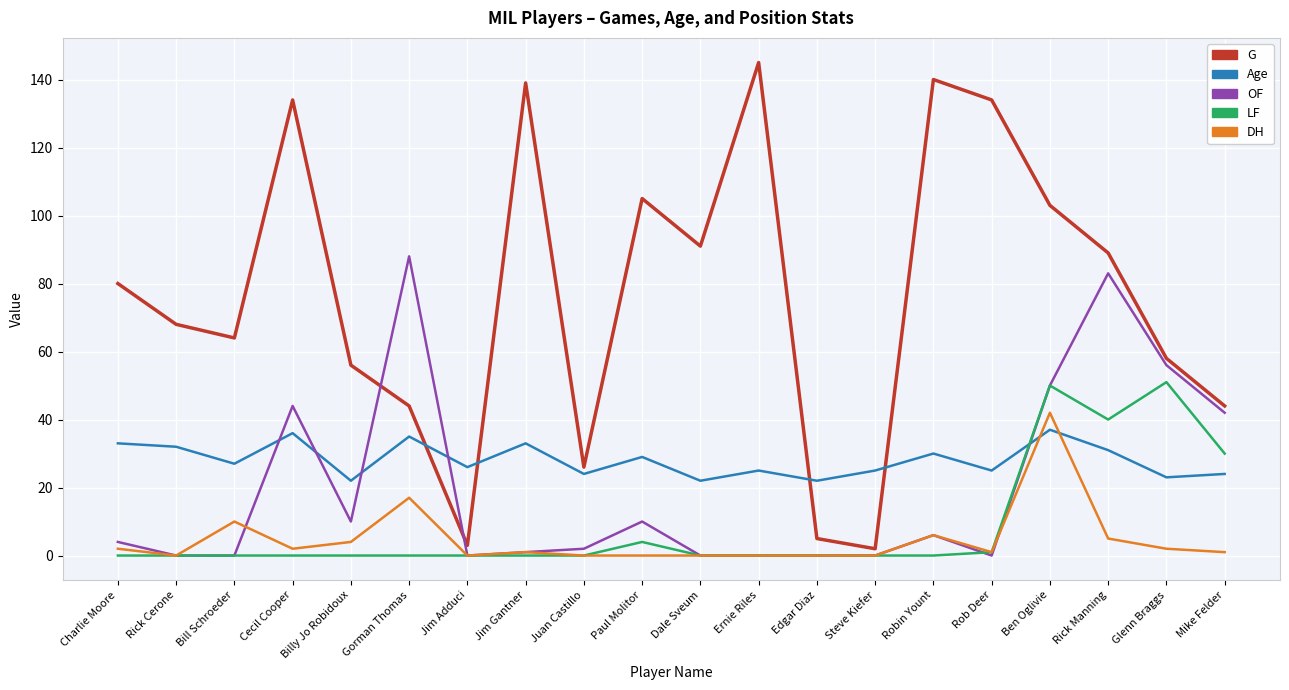

Is it true that Age equals 31 at Glenn Braggs?

False